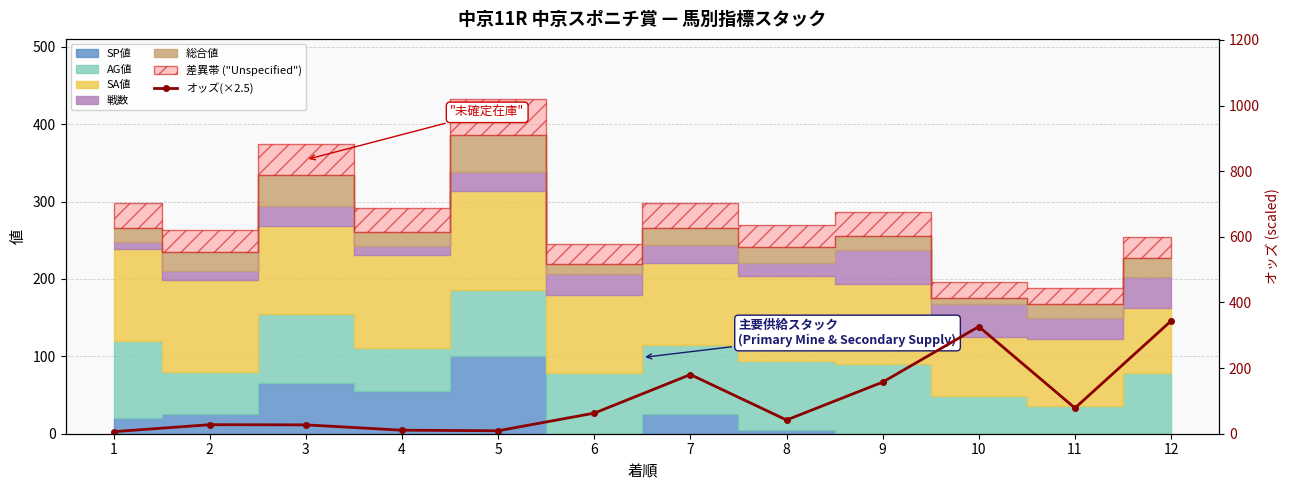

True or false: there are more than 1 points higher than both neighbors.

True